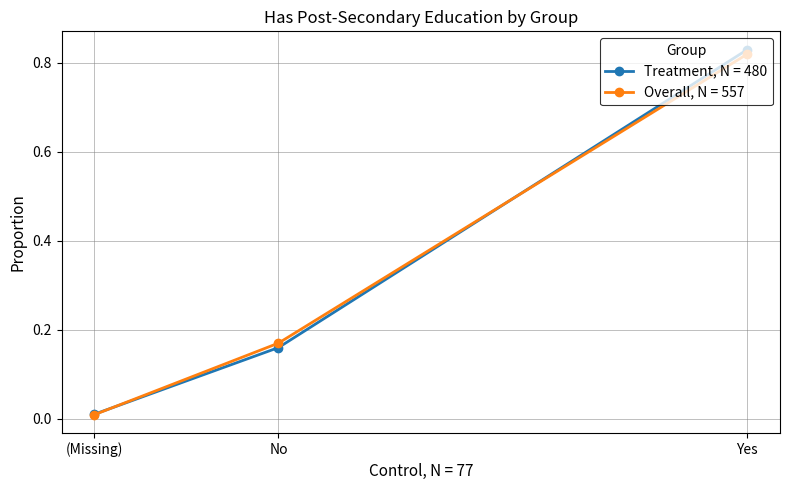

How many distinct data groups are displayed?

2